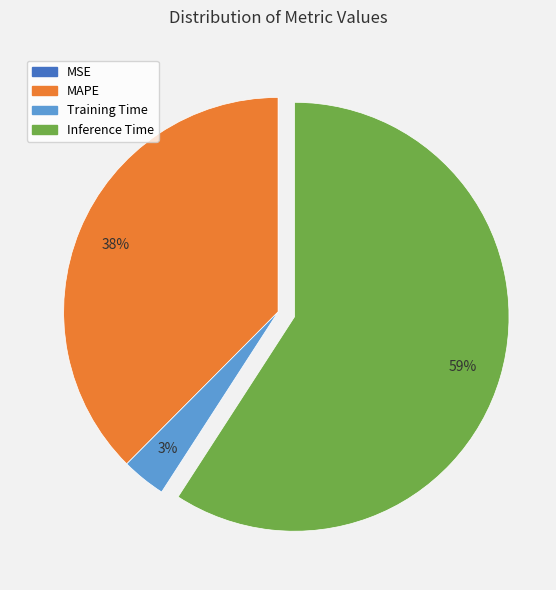

Which slice is the largest?

Inference Time